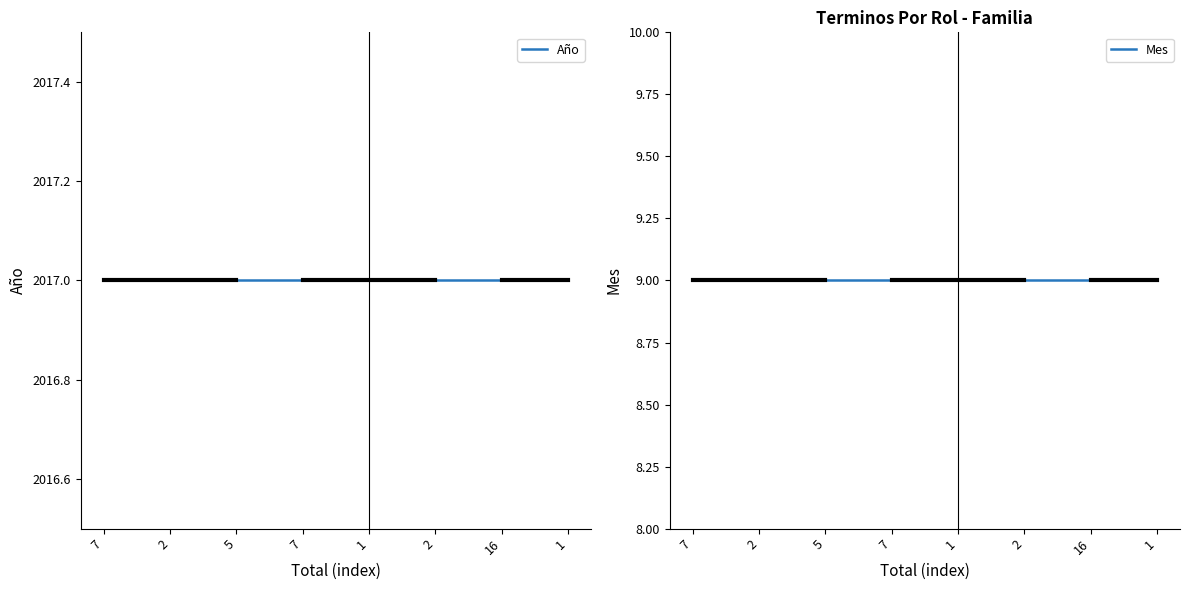

Is the value of Año at 7 greater than the value of Mes at 7?

Yes